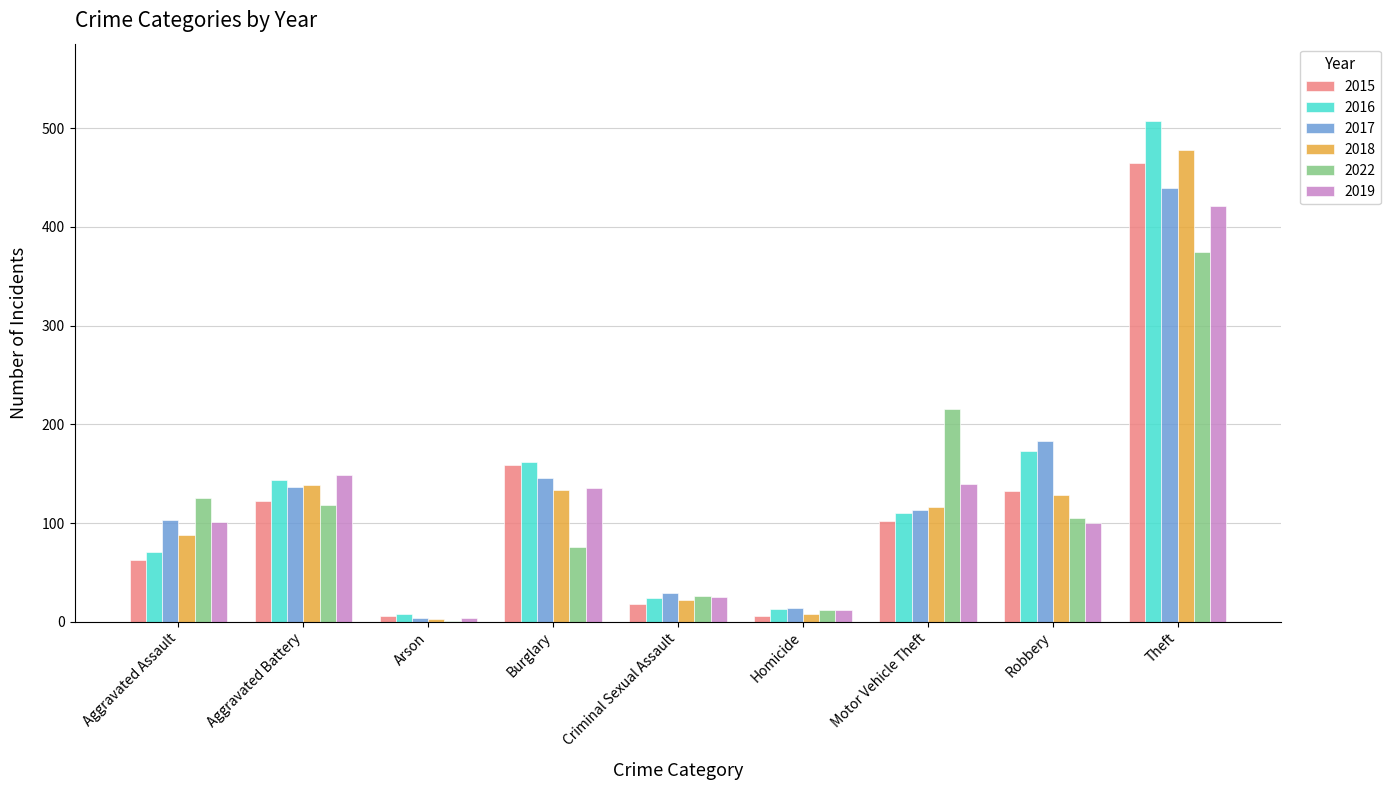

Read the 2015 value at Criminal Sexual Assault.

18